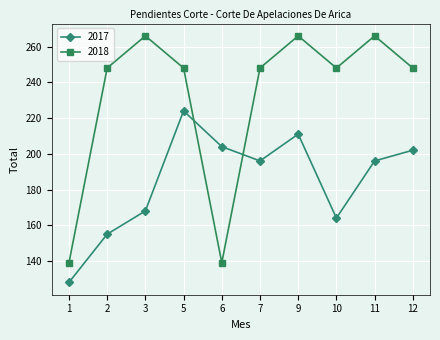

What is the sum of all 2018 values?

2316